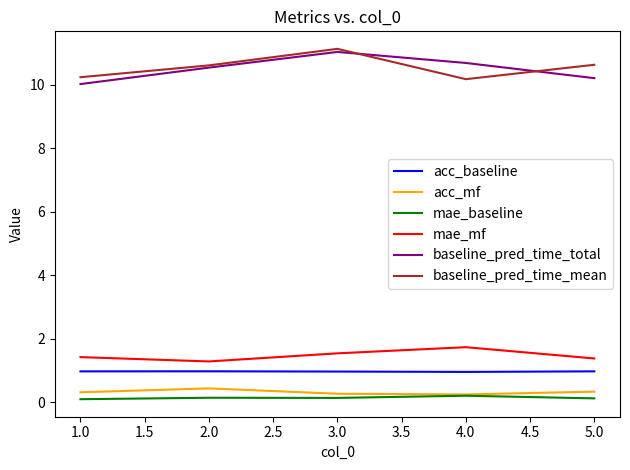

True or false: acc_mf and baseline_pred_time_mean cross at least once.

False